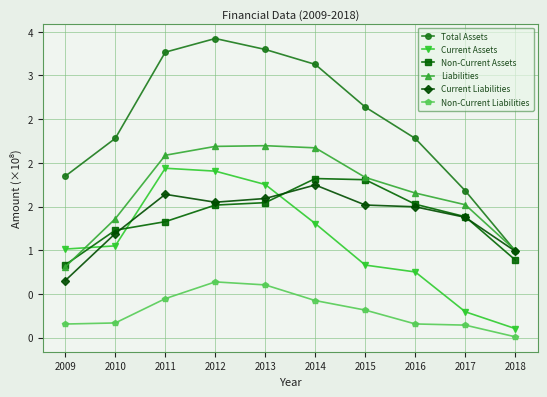

True or false: Current Liabilities has more than 0 points higher than both neighbors.

True